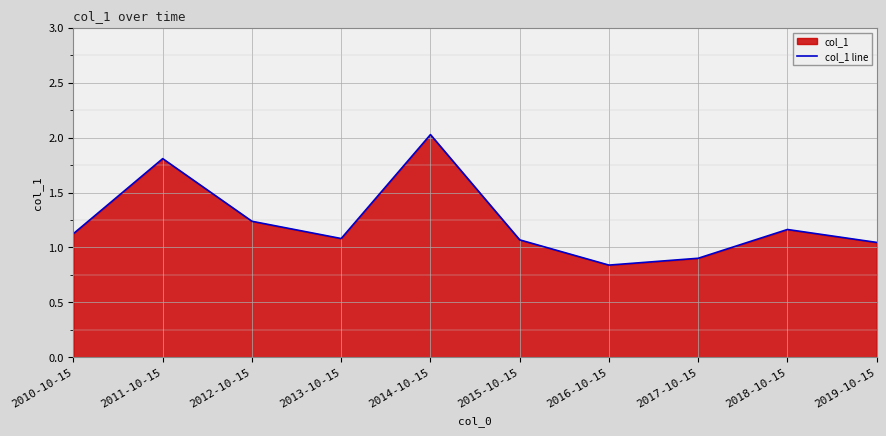

Rank the categories by value from lowest to highest.

2016-10-15, 2017-10-15, 2019-10-15, 2015-10-15, 2013-10-15, 2010-10-15, 2018-10-15, 2012-10-15, 2011-10-15, 2014-10-15